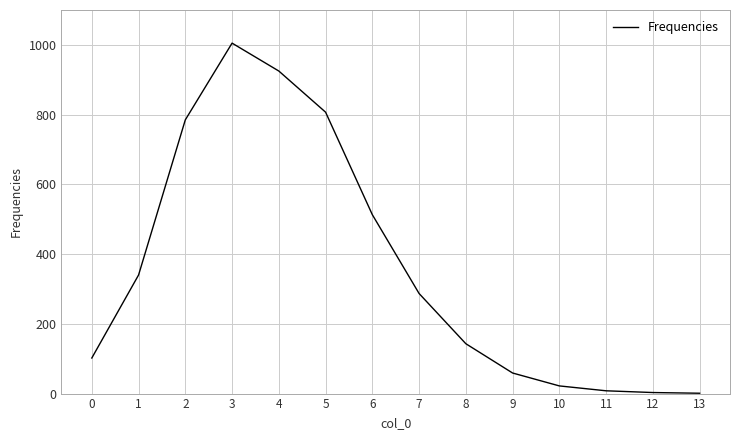

What is the difference between the maximum and minimum values?

1004